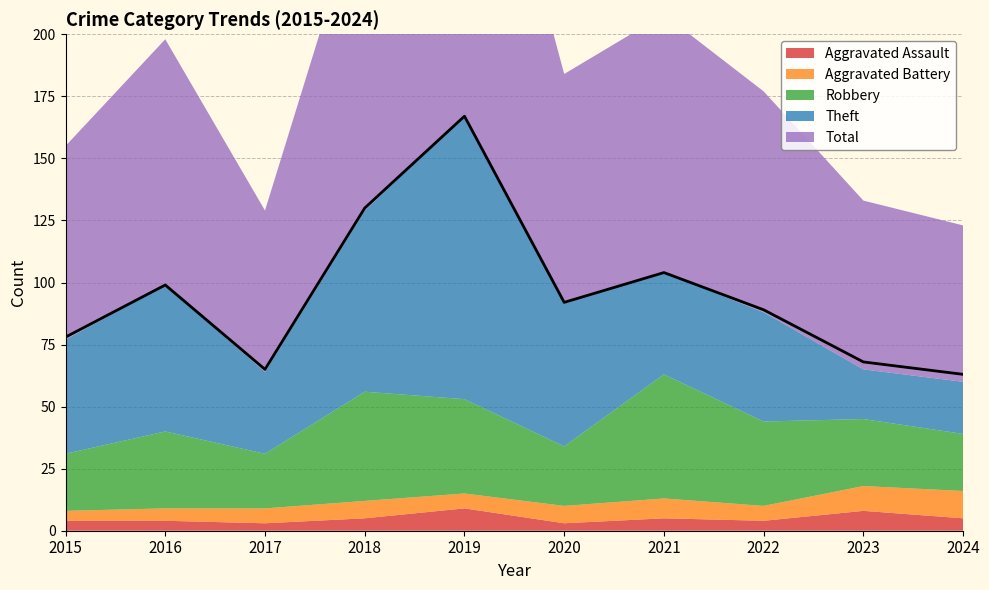

Where does the Theft series first go above 46?

2016